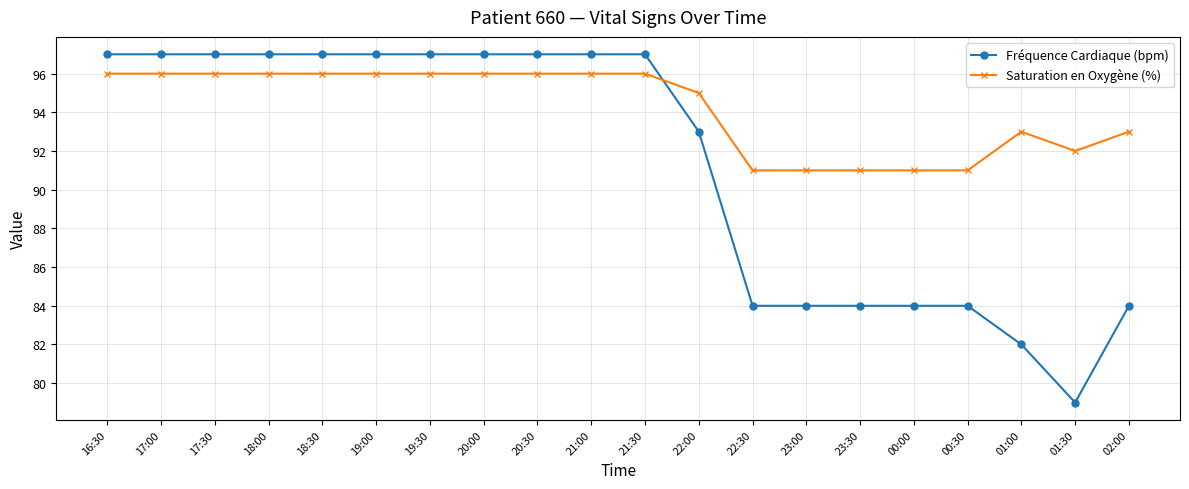

Count the number of categories in the chart.

20